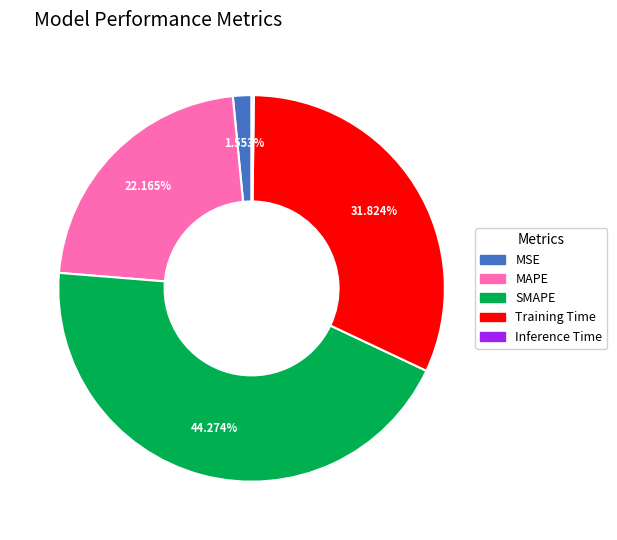

Is there any slice that represents more than half of the pie?

No